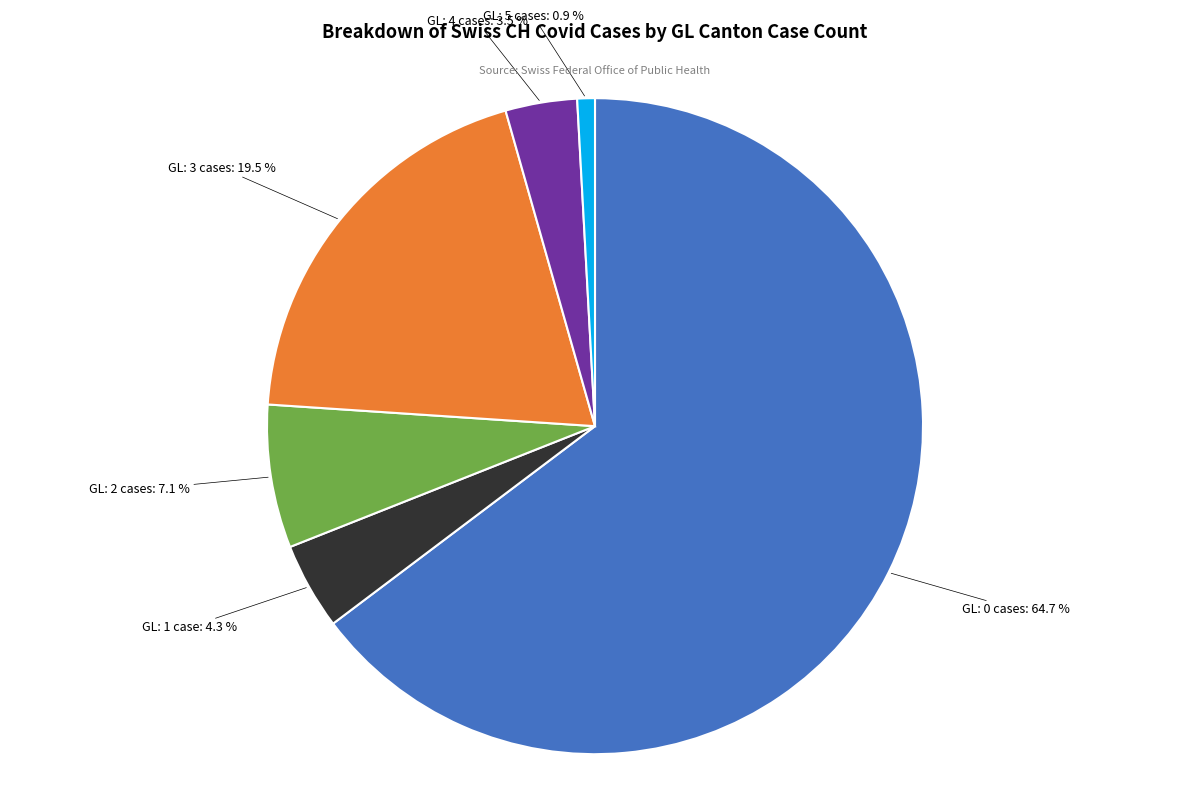

Is there any slice that represents more than half of the pie?

Yes